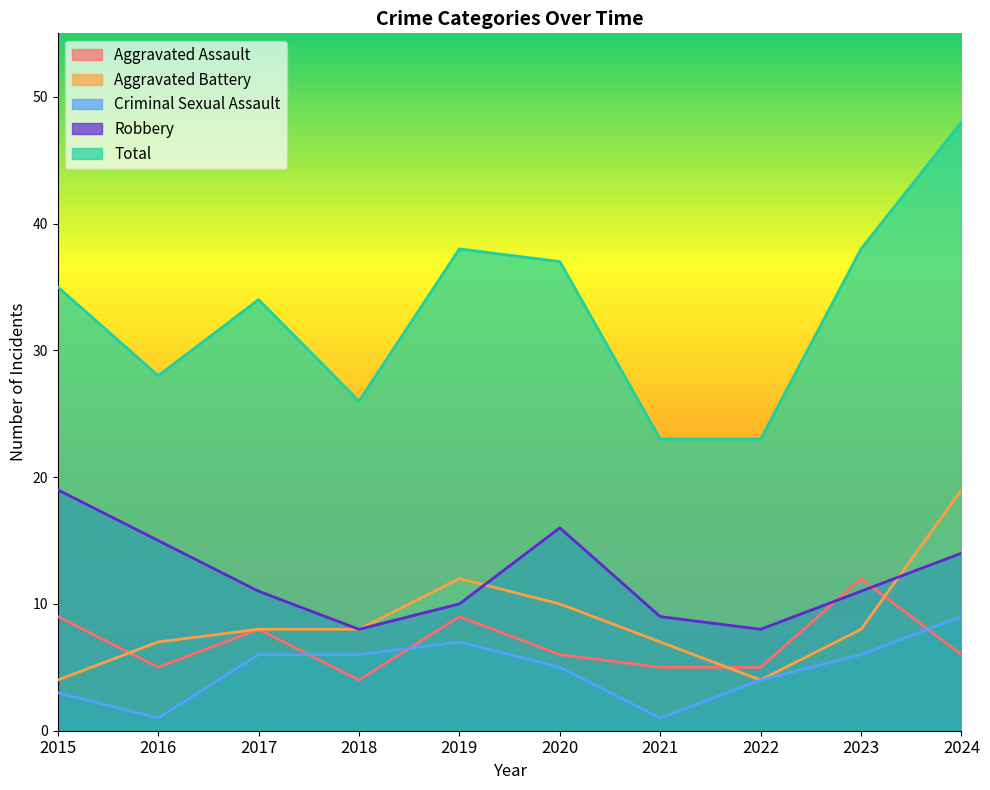

How many interior local peaks does the Aggravated Assault series have?

3